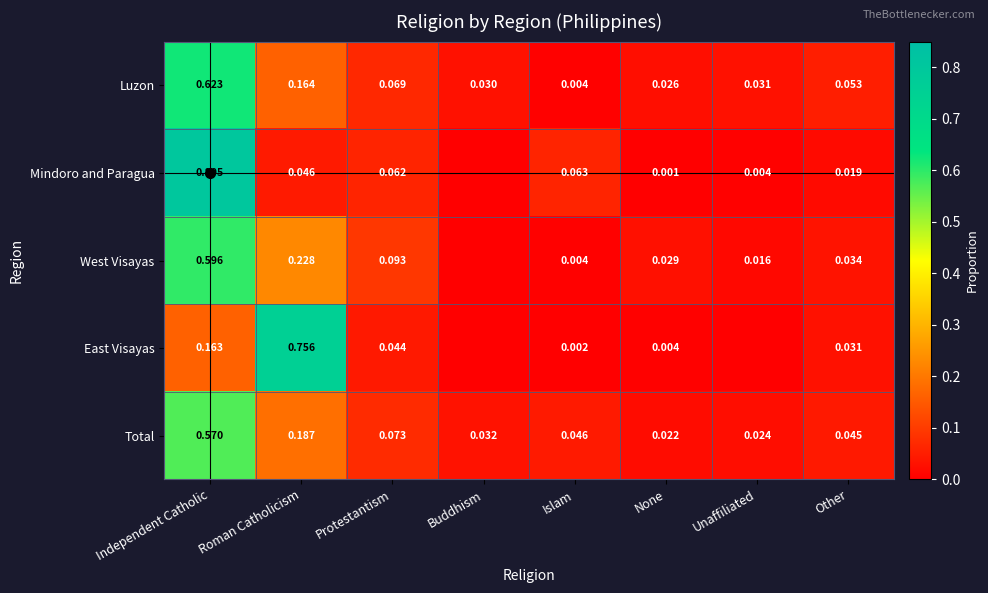

Rank the categories by West Visayas value from highest to lowest.

Independent Catholic, Roman Catholicism, Protestantism, Other, None, Unaffiliated, Islam, Buddhism